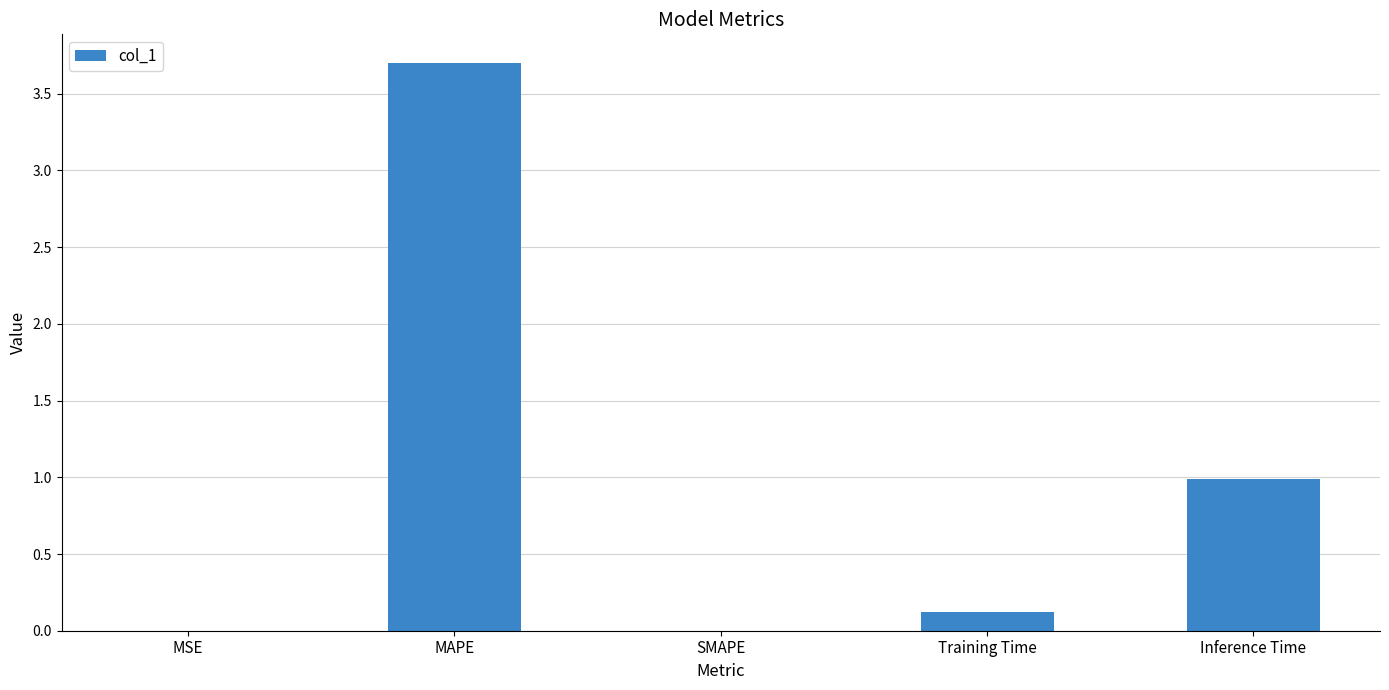

The value at Inference Time is 1.4. True or false?

False